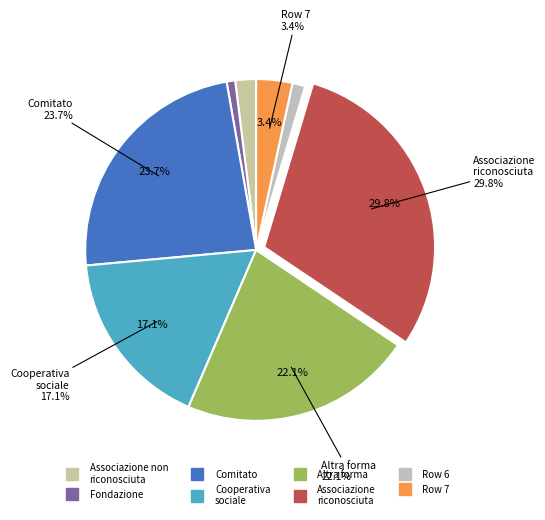

Does Row 6 represent more than half of the total?

No